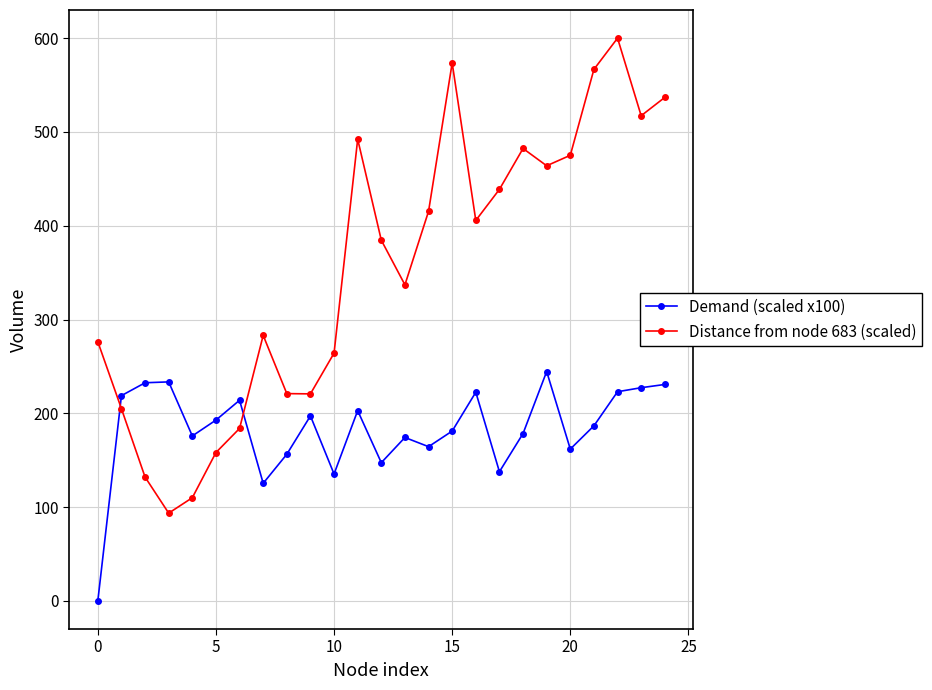

List the series in order of their peak value, lowest first.

Demand (scaled x100), Distance from node 683 (scaled)